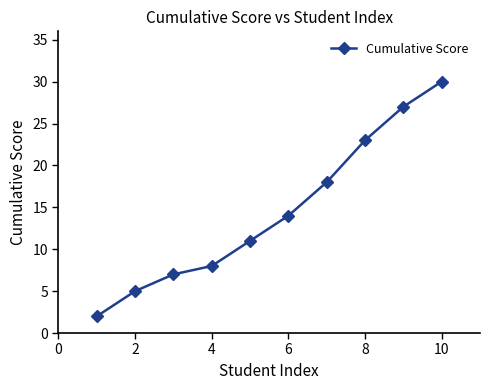

Is this an area chart (filled region under the line)?

No